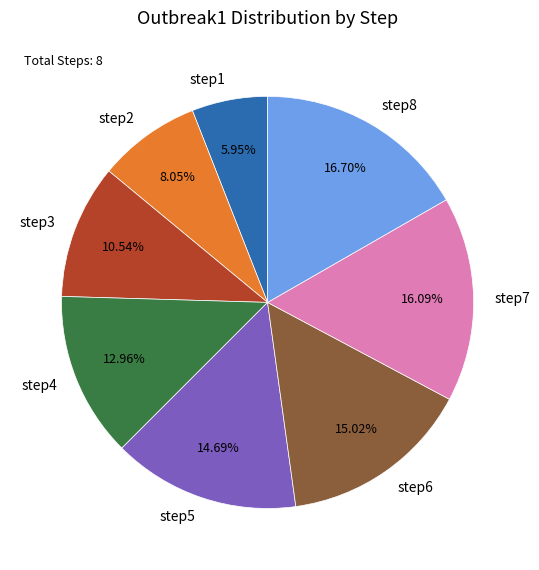

Does any single category account for the majority?

No